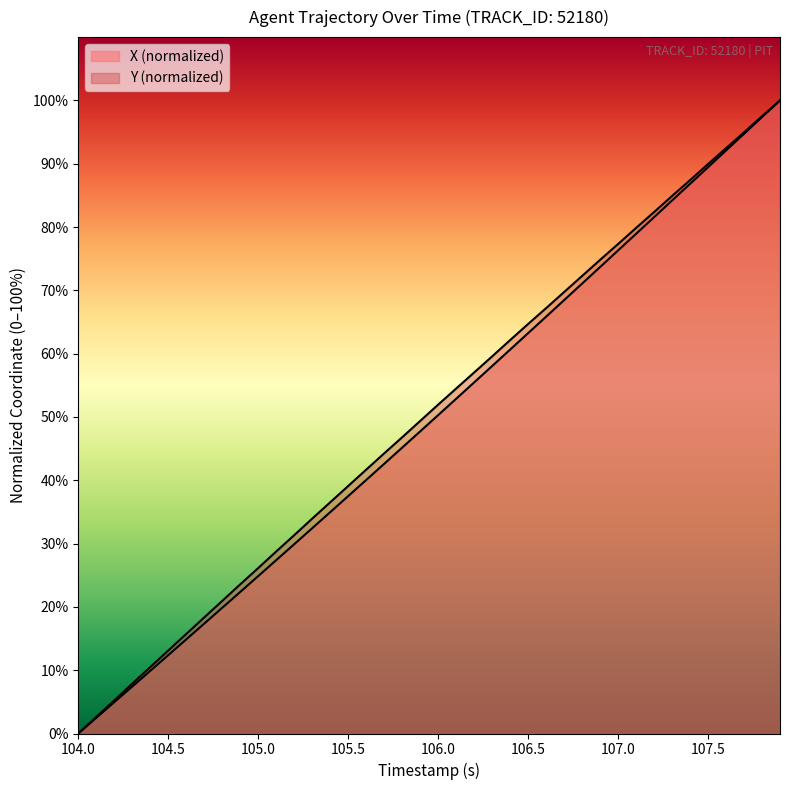

Does the chart display data point markers on the line(s)?

No